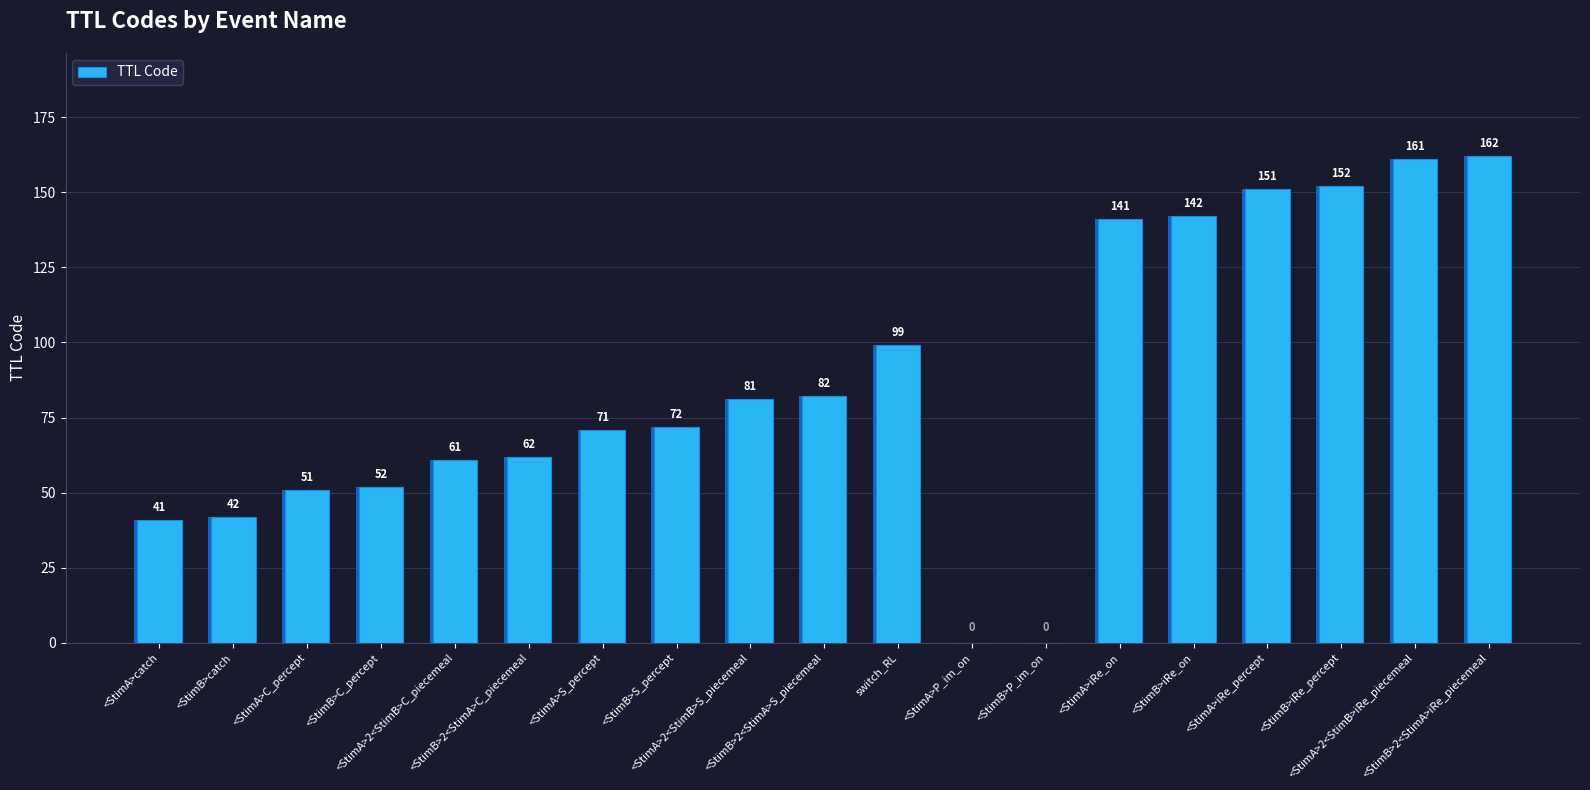

Approximately how many times larger is the value at <StimB>iRe_percept compared to <StimB>iRe_on?

1.1